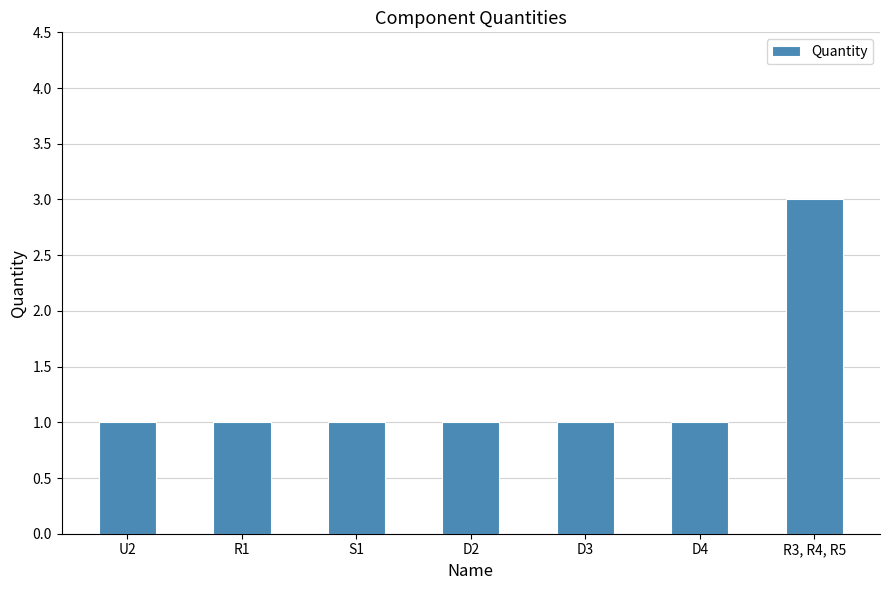

What is the maximum value shown in the chart?

3